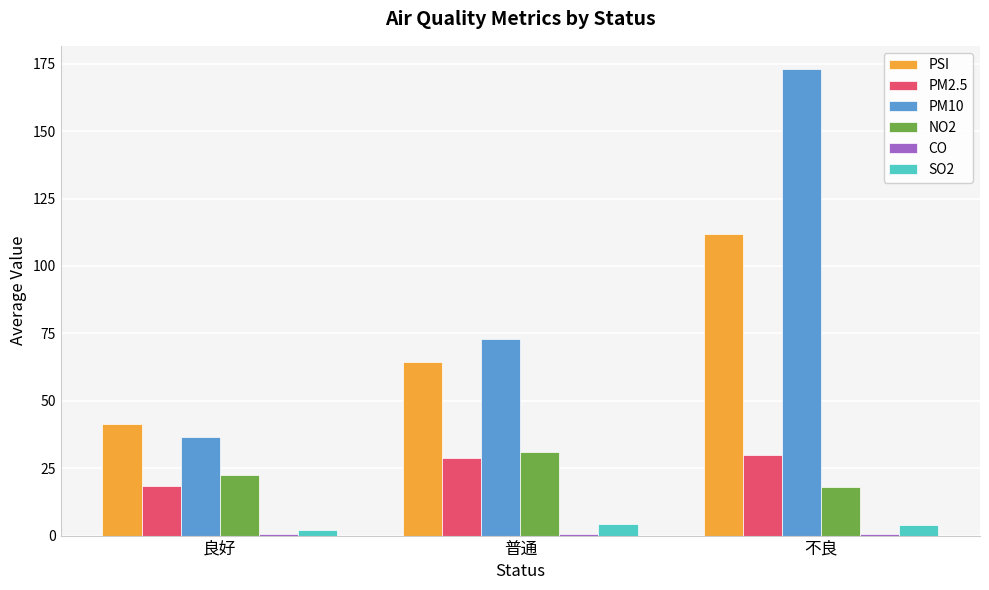

At which category does the chart reach its peak across all series?

不良